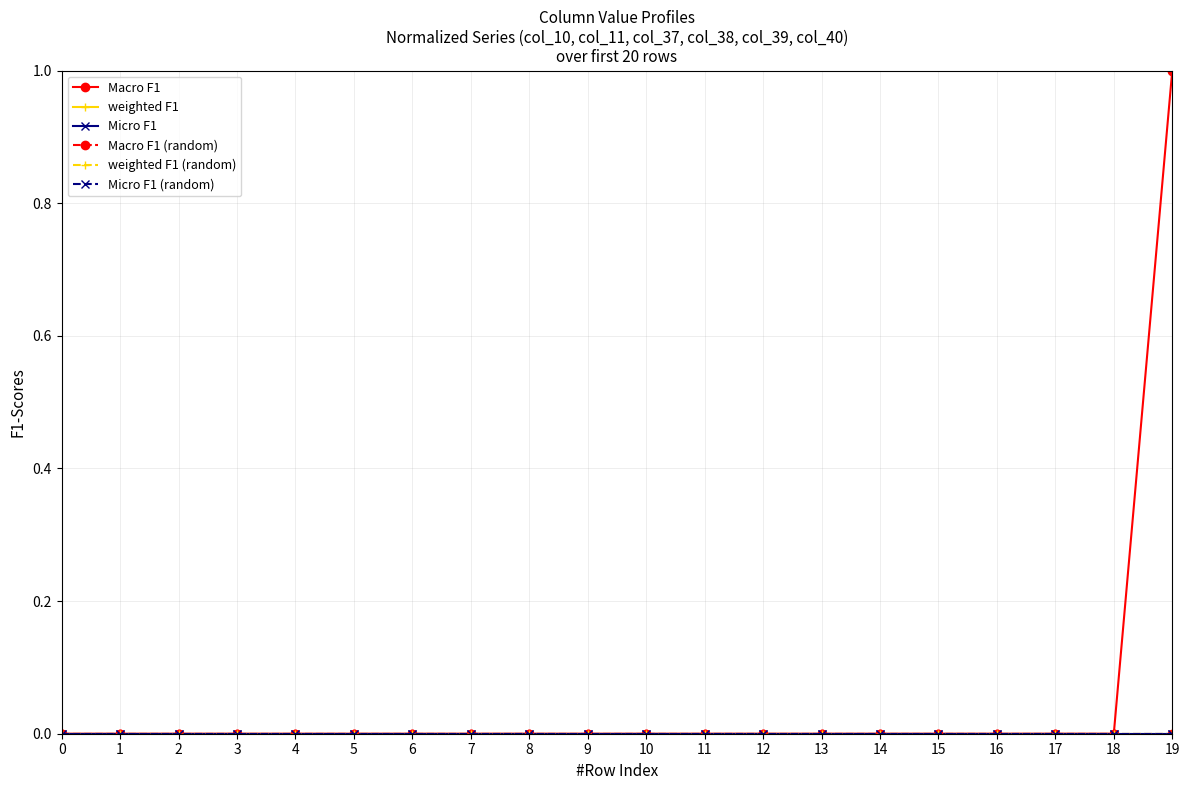

True or false: Macro F1 (random) has a value of 0 at 3.

True